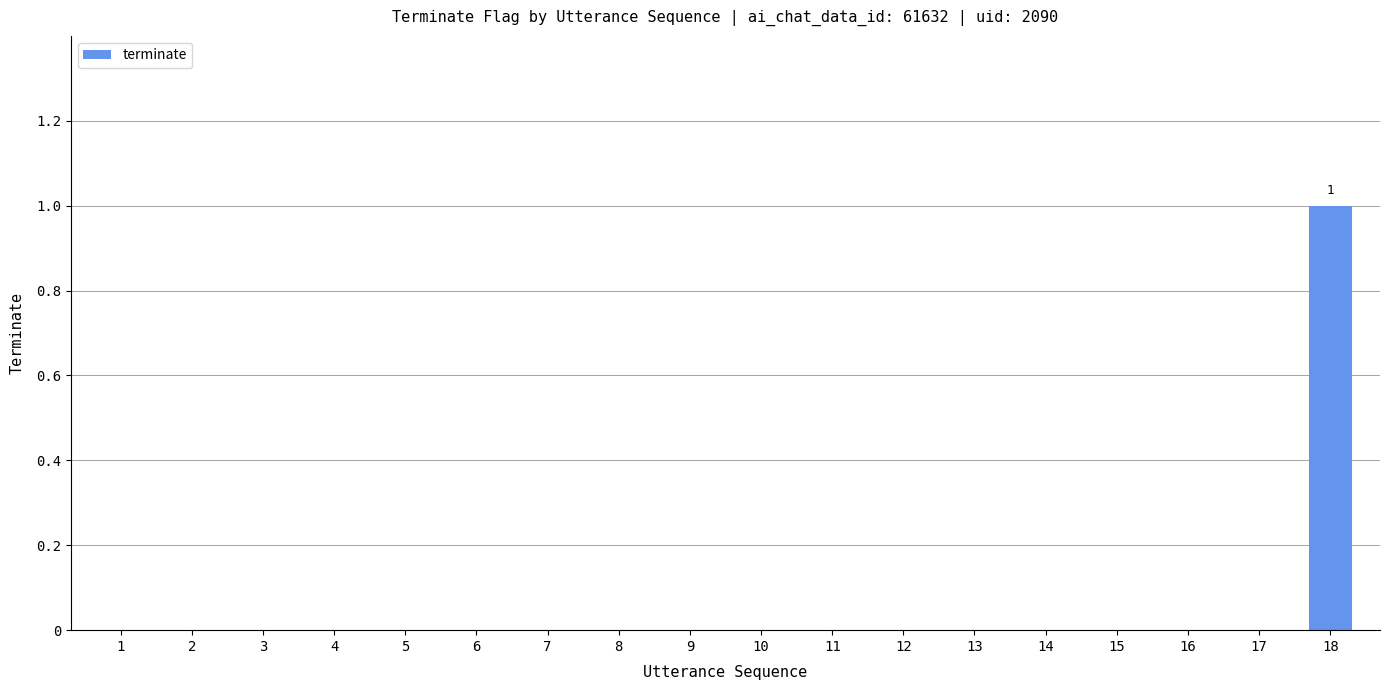

At which category does the chart reach its peak across all series?

18